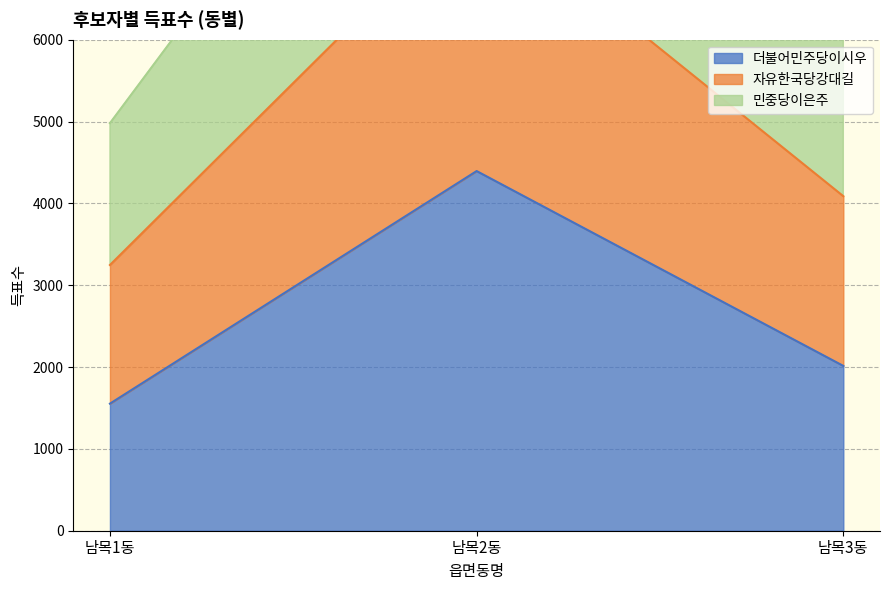

At which category is the sum across all series the highest?

남목2동